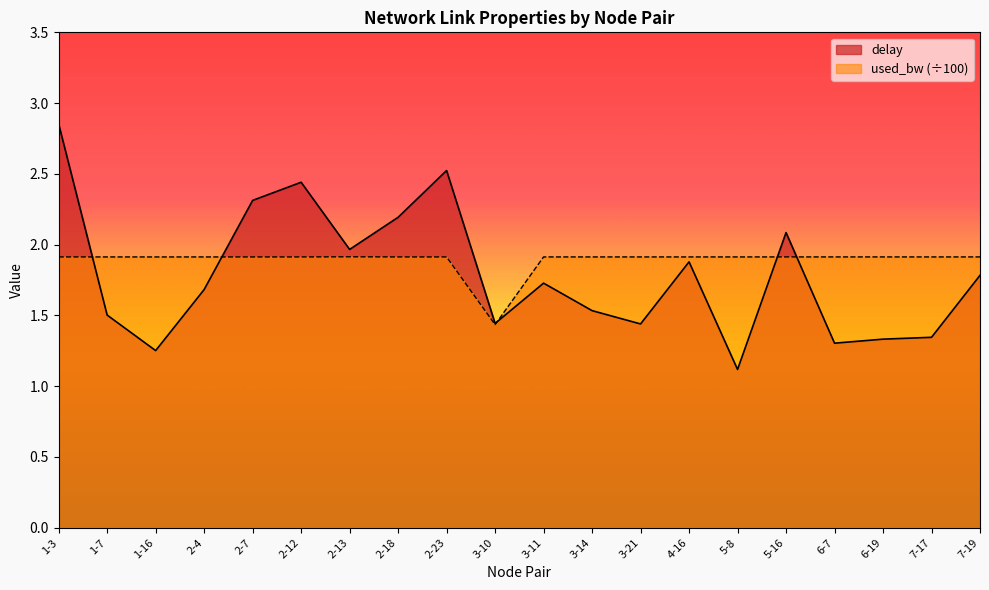

Which series has the largest total across all categories?

used_bw (÷100)